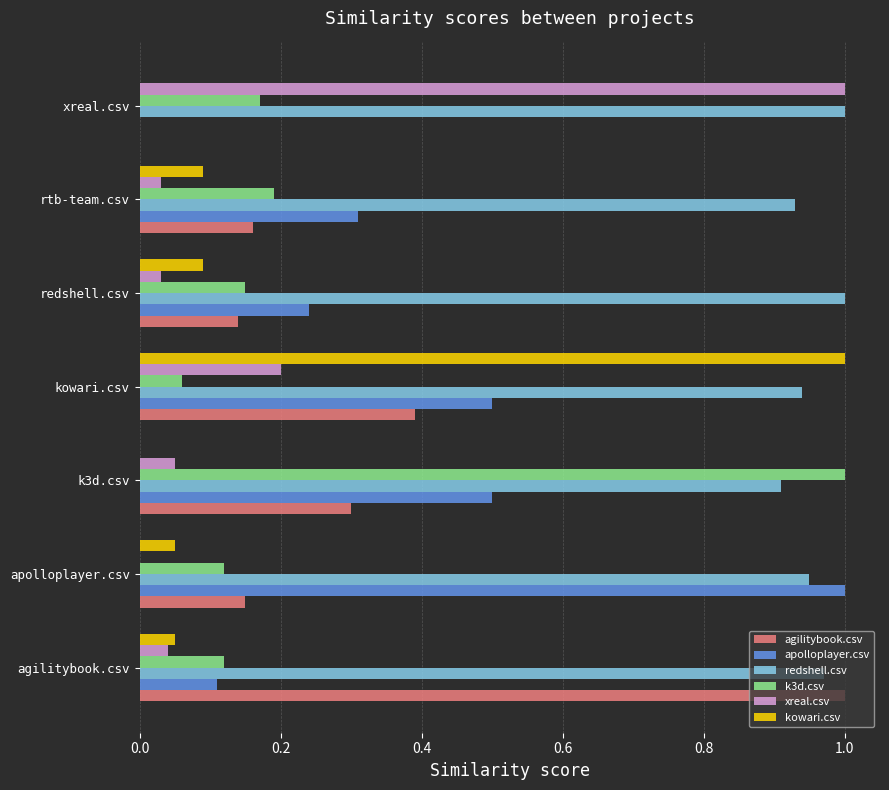

Which series has the largest total across all categories?

redshell.csv